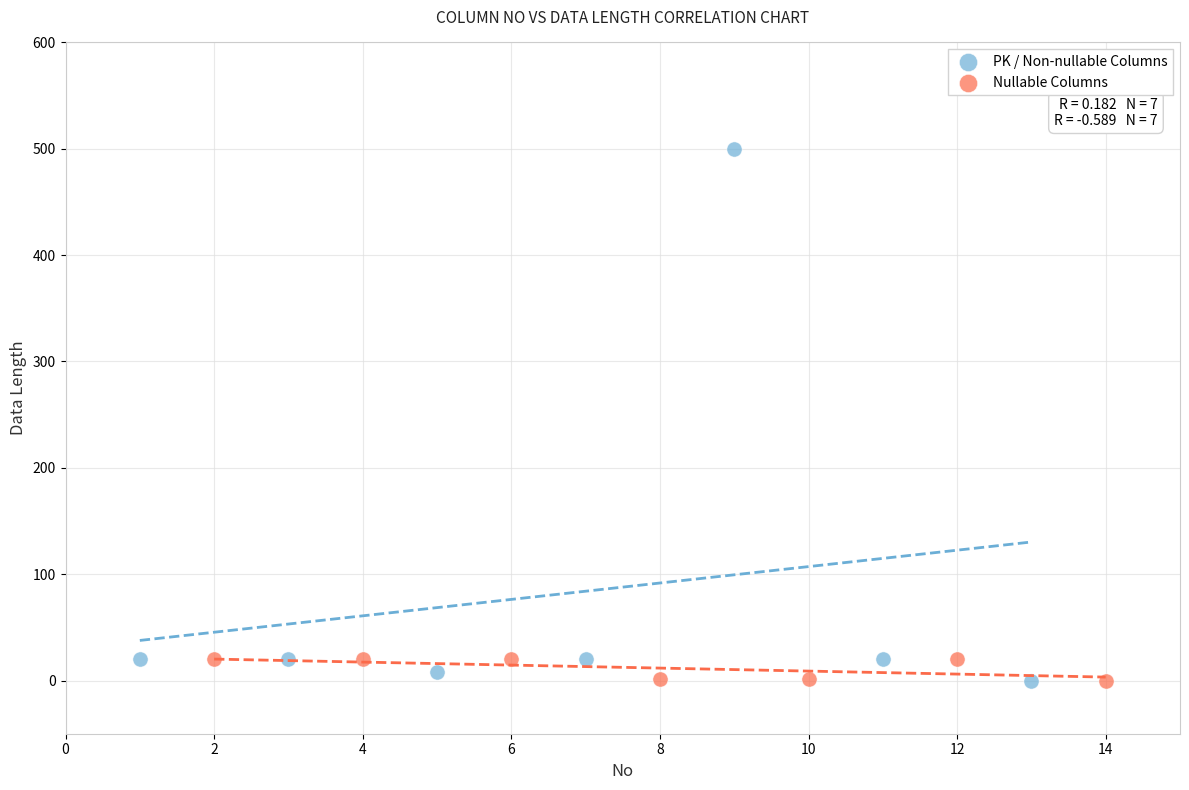

Which series has the largest Y range (max minus min)?

PK / Non-nullable Columns